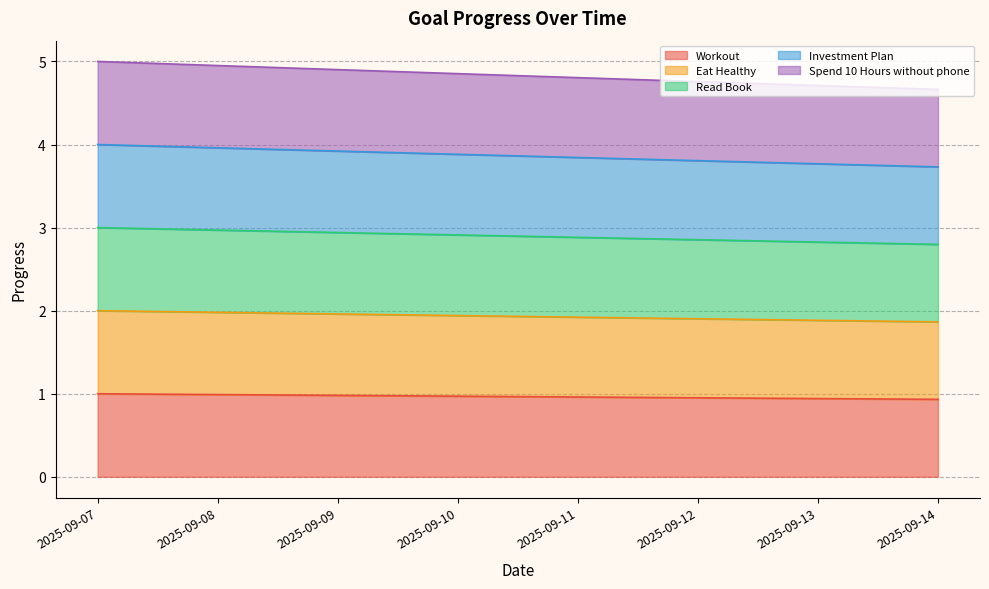

List the series in order of their overall mean, highest first.

Spend 10 Hours without phone, Investment Plan, Workout, Read Book, Eat Healthy